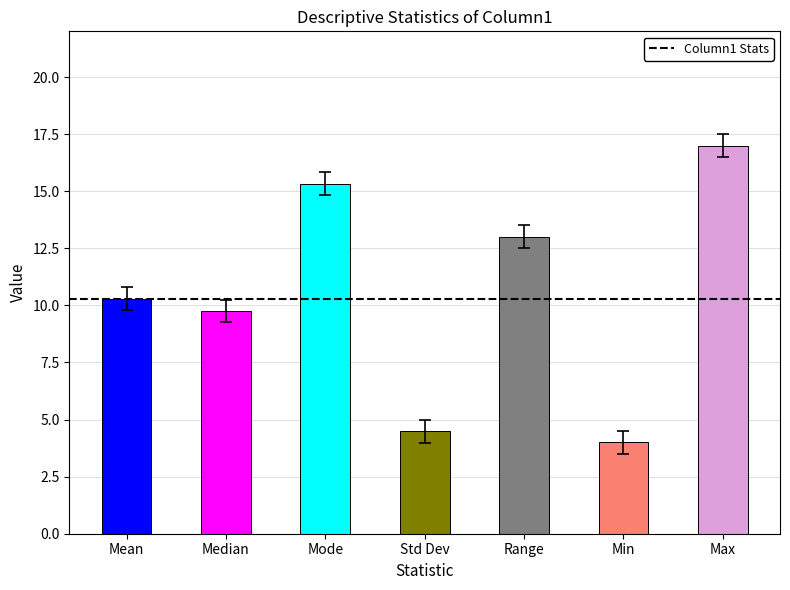

Which has a higher value, Min or Std Dev?

Std Dev